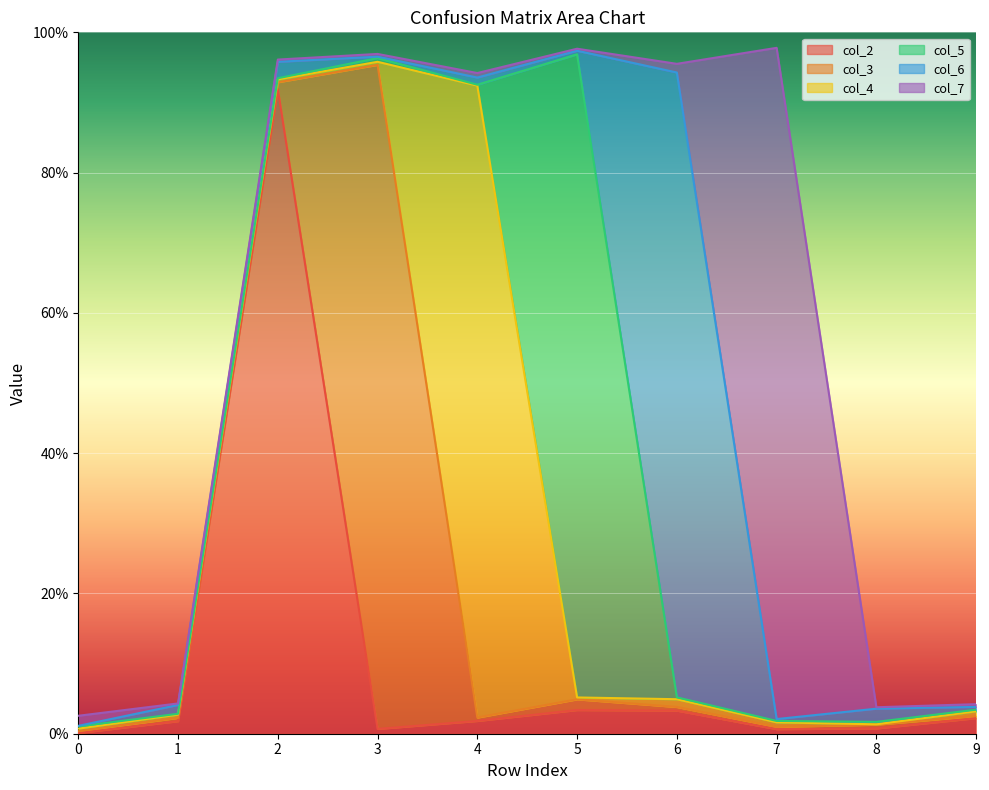

What is the sum of all col_6 values?

1.0